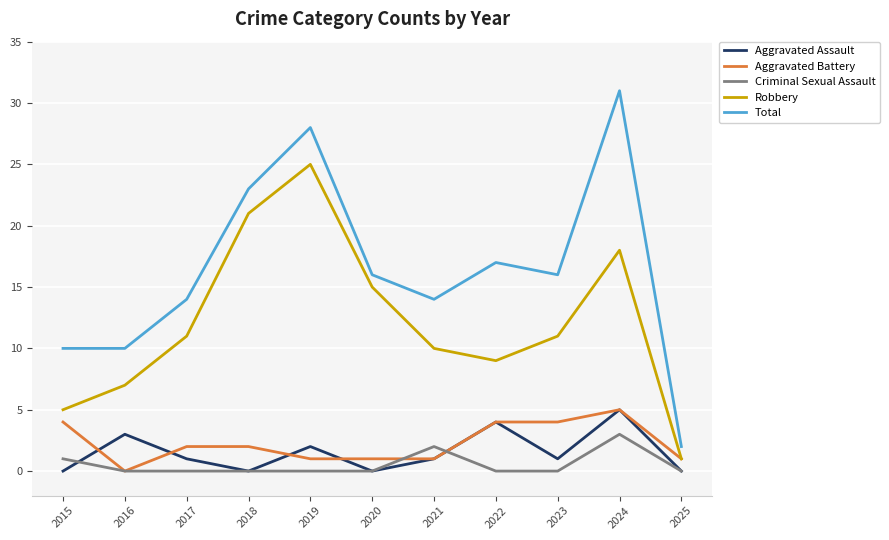

Is it true that Aggravated Battery equals 4 at 2022?

True